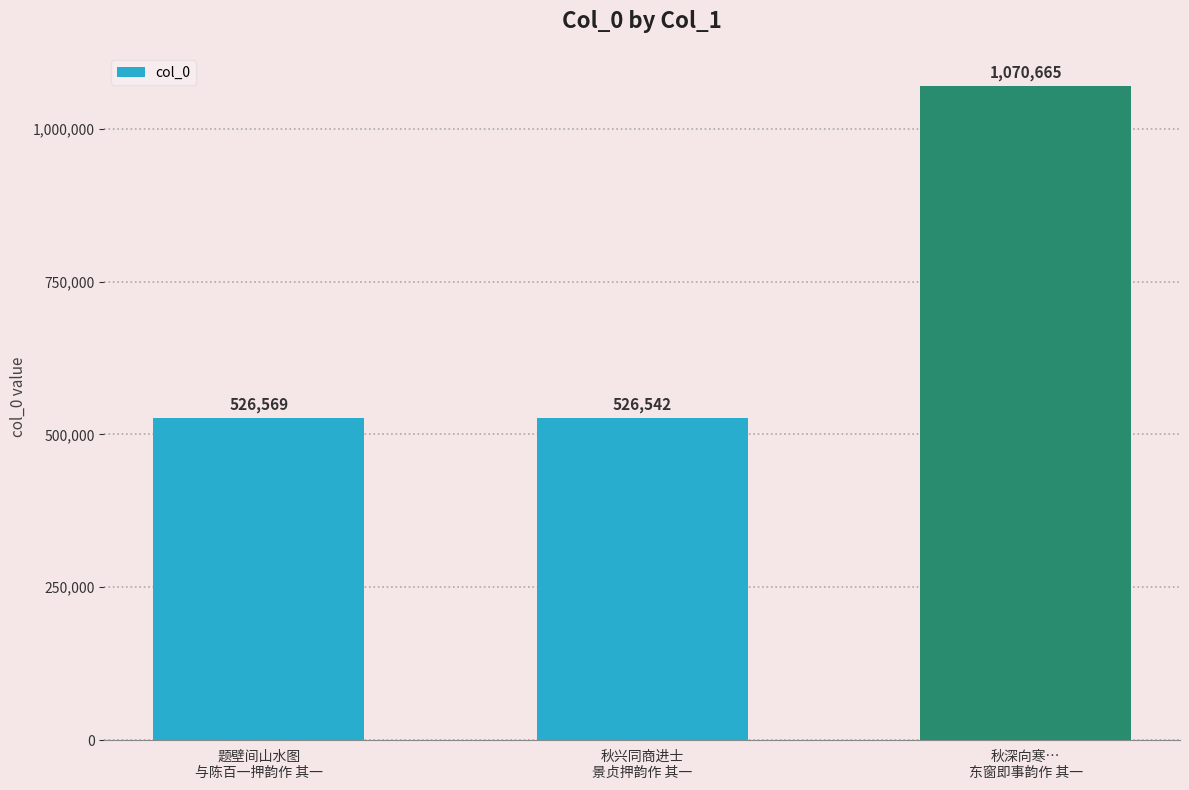

What is the value of the 2nd bar from the left?

526542